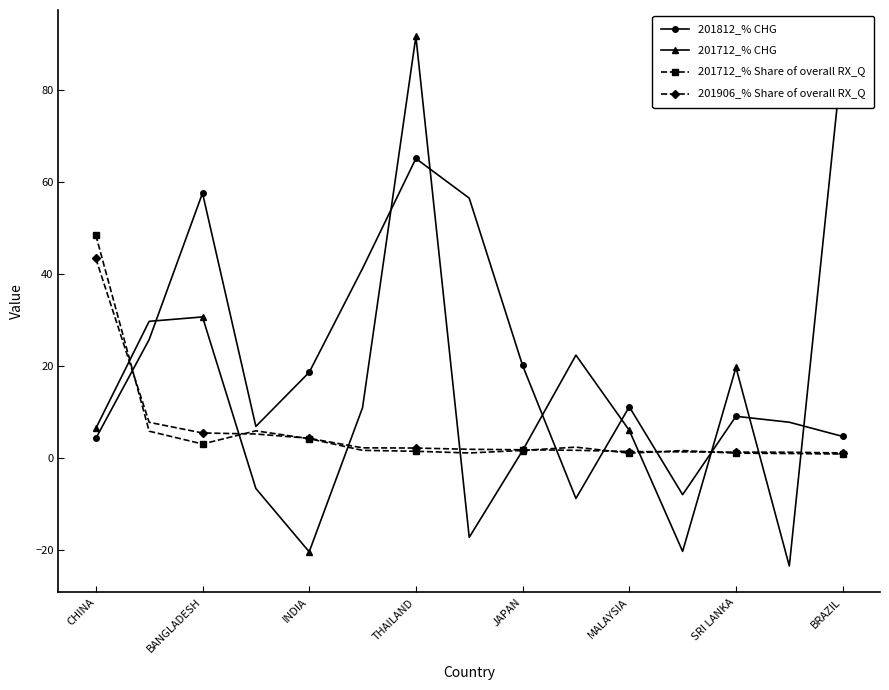

In 201812_% CHG, how many points are higher than both neighbors (excluding endpoints)?

4